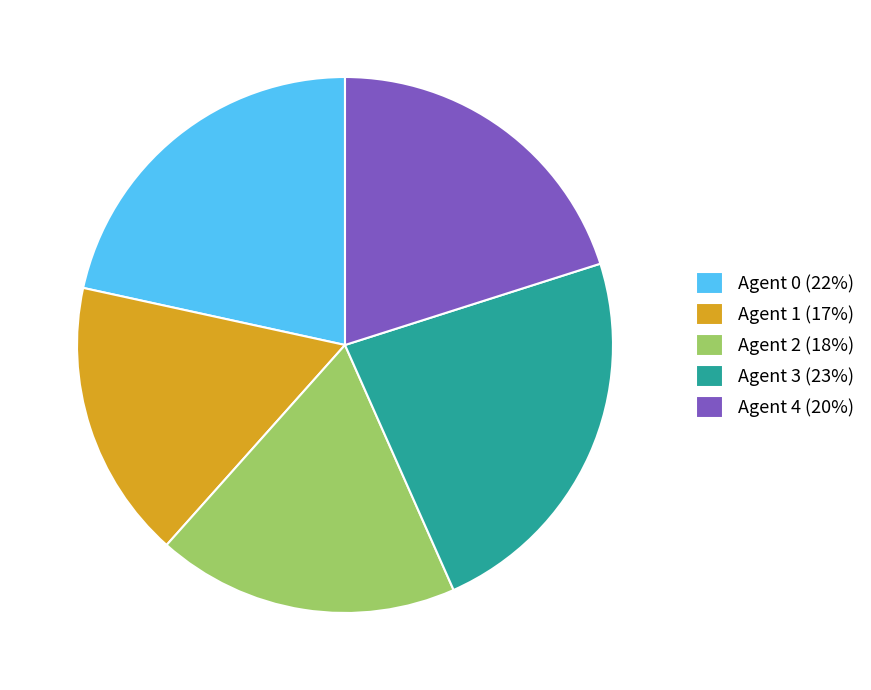

Is Agent 3 the majority of the pie?

No